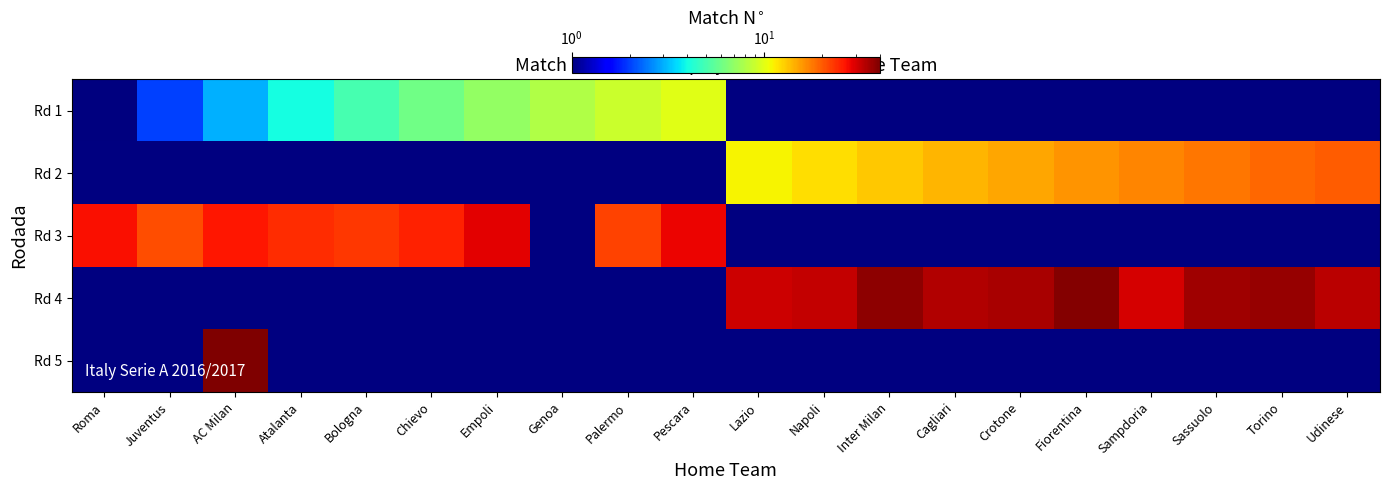

Reading left to right, what are all the values shown in this chart?

Rd 1: Roma=1	Juventus=2	AC Milan=3	Atalanta=4	Bologna=5	Chievo=6	Empoli=7	Genoa=8	Palermo=9	Pescara=10	Lazio=0	Napoli=0	Inter Milan=0	Cagliari=0	Crotone=0	Fiorentina=0	Sampdoria=0	Sassuolo=0	Torino=0	Udinese=0
Rd 2: Roma=0	Juventus=0	AC Milan=0	Atalanta=0	Bologna=0	Chievo=0	Empoli=0	Genoa=0	Palermo=0	Pescara=0	Lazio=11	Napoli=12	Inter Milan=13	Cagliari=14	Crotone=15	Fiorentina=16	Sampdoria=17	Sassuolo=18	Torino=19	Udinese=20
Rd 3: Roma=27	Juventus=21	AC Milan=26	Atalanta=24	Bologna=23	Chievo=25	Empoli=29	Genoa=0	Palermo=22	Pescara=28	Lazio=0	Napoli=0	Inter Milan=0	Cagliari=0	Crotone=0	Fiorentina=0	Sampdoria=0	Sassuolo=0	Torino=0	Udinese=0
Rd 4: Roma=0	Juventus=0	AC Milan=0	Atalanta=0	Bologna=0	Chievo=0	Empoli=0	Genoa=0	Palermo=0	Pescara=0	Lazio=31	Napoli=32	Inter Milan=38	Cagliari=34	Crotone=35	Fiorentina=39	Sampdoria=30	Sassuolo=36	Torino=37	Udinese=33
Rd 5: Roma=0	Juventus=0	AC Milan=40	Atalanta=0	Bologna=0	Chievo=0	Empoli=0	Genoa=0	Palermo=0	Pescara=0	Lazio=0	Napoli=0	Inter Milan=0	Cagliari=0	Crotone=0	Fiorentina=0	Sampdoria=0	Sassuolo=0	Torino=0	Udinese=0